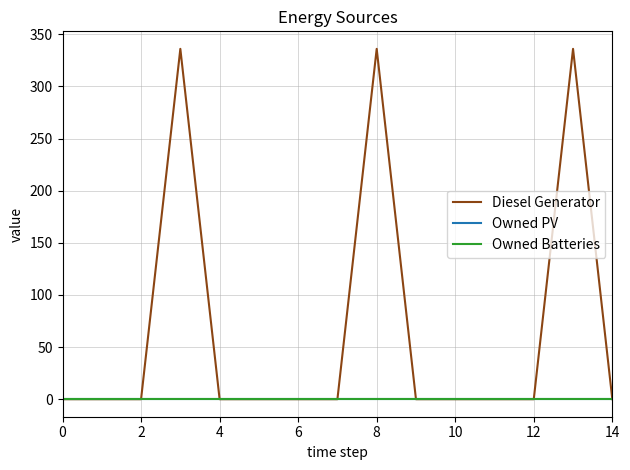

Does the chart display data point markers on the line(s)?

No